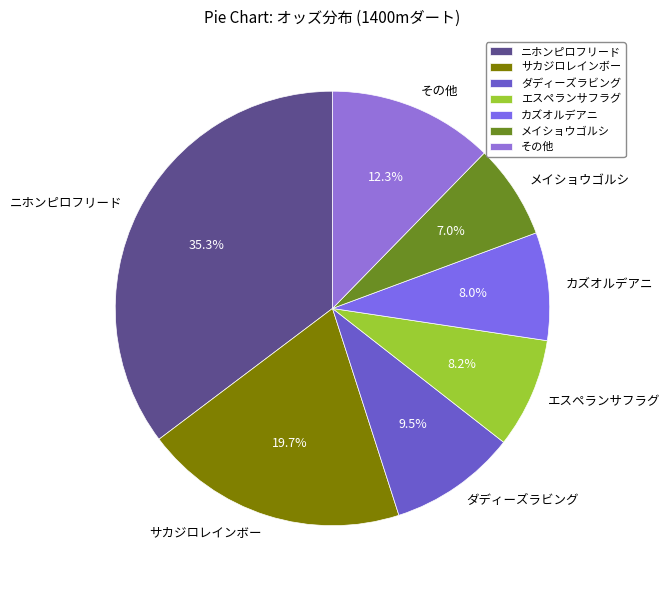

To the nearest percent, what is the average slice percentage?

14%